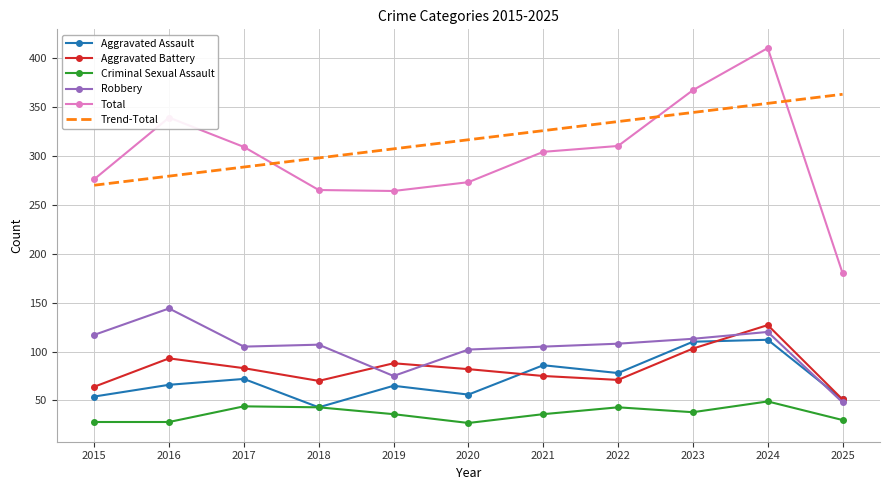

How many categories are shown in the chart?

11